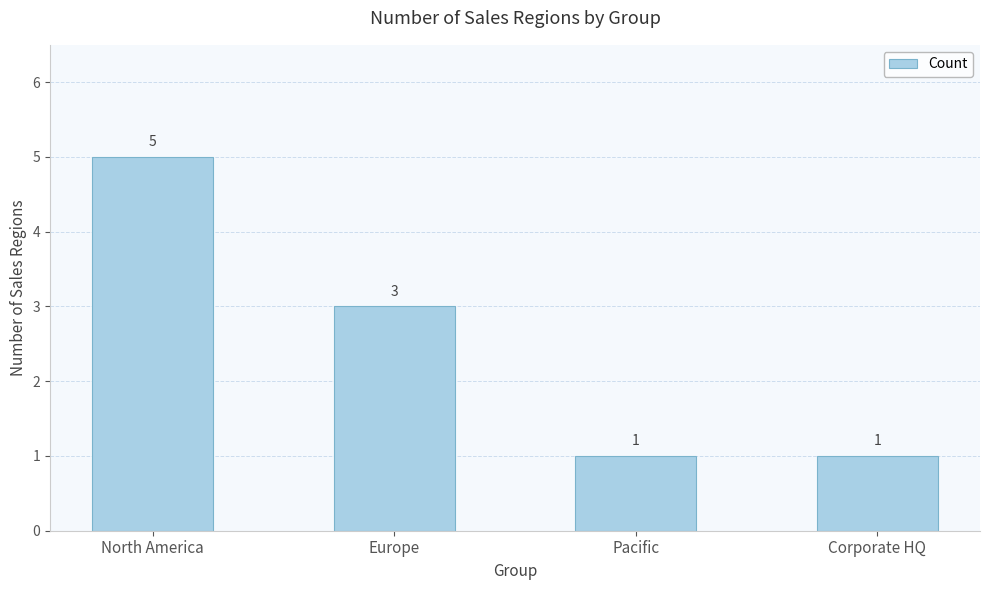

What is the label of the 4th bar from the left?

Corporate HQ